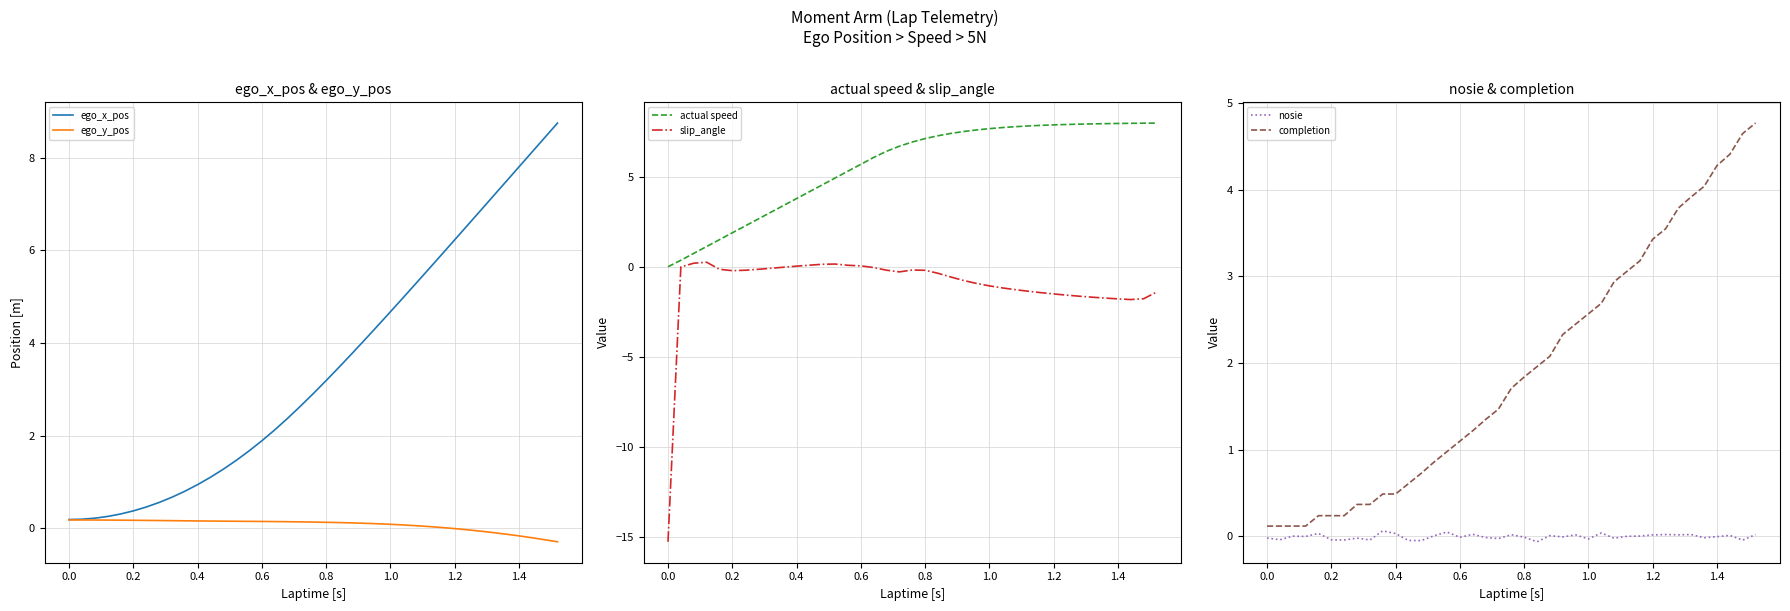

Is it true that ego_x_pos equals 4.7 at 1.0?

True